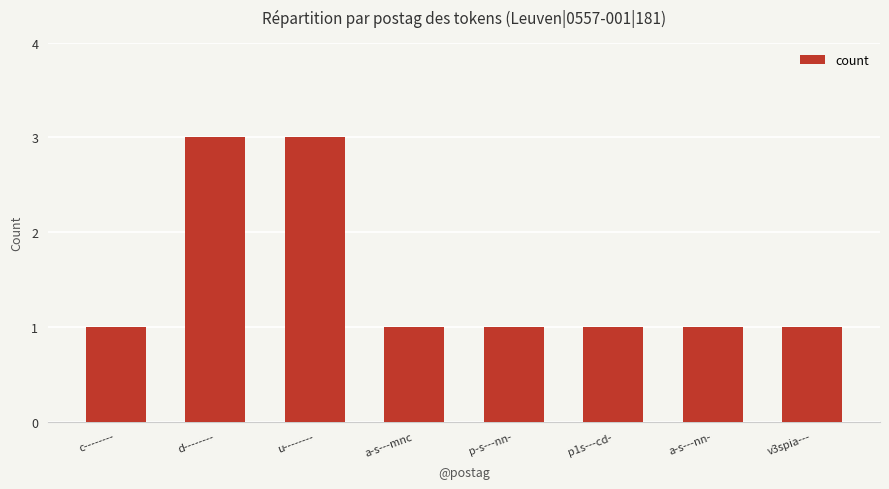

What is the maximum value shown in the chart?

3